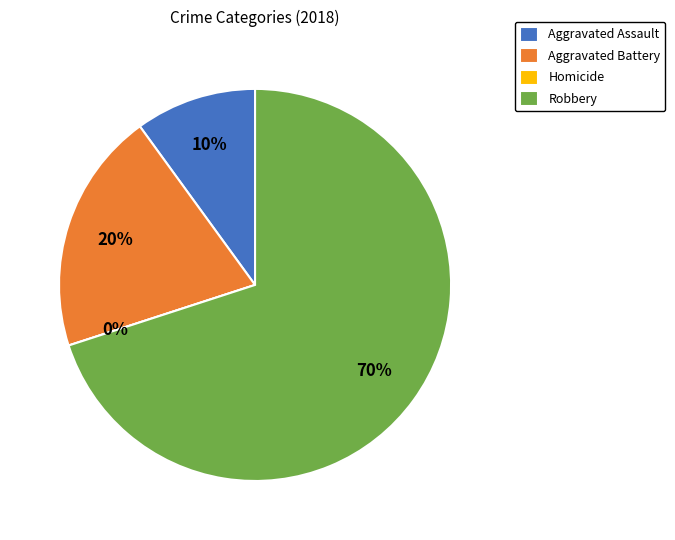

What is the smallest slice in the pie chart?

Homicide